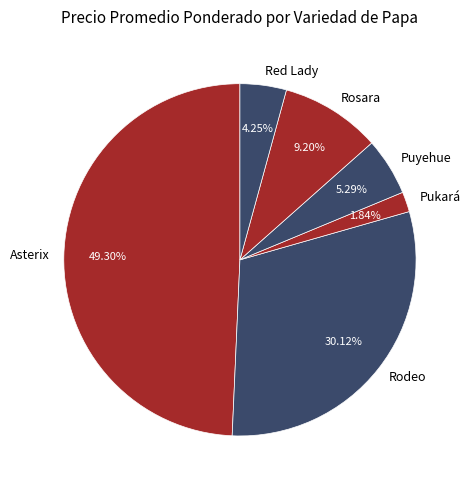

Count the number of slices in the pie.

6